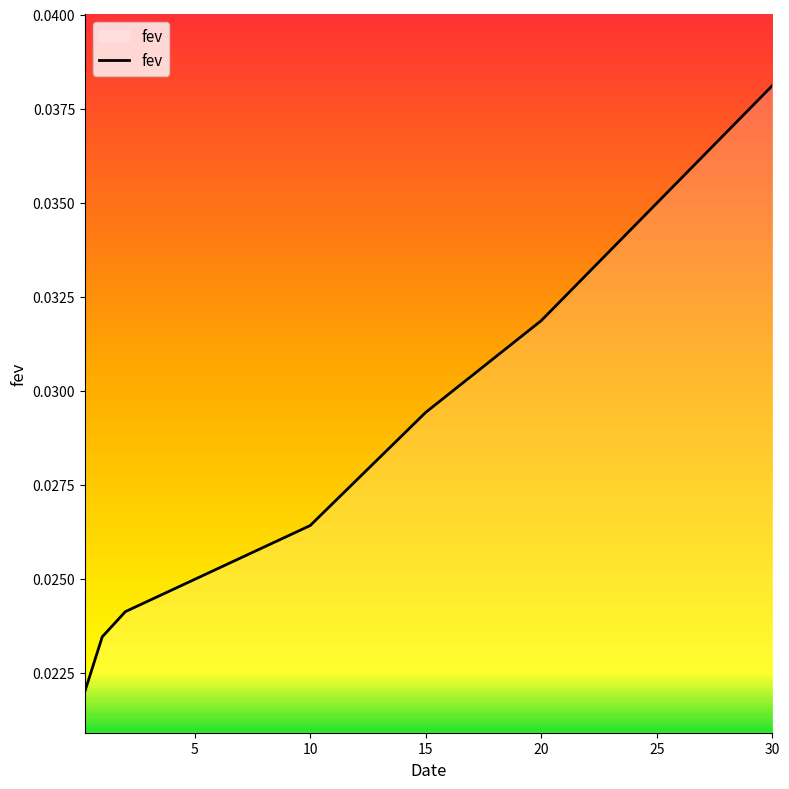

Does the chart have visible grid lines?

No